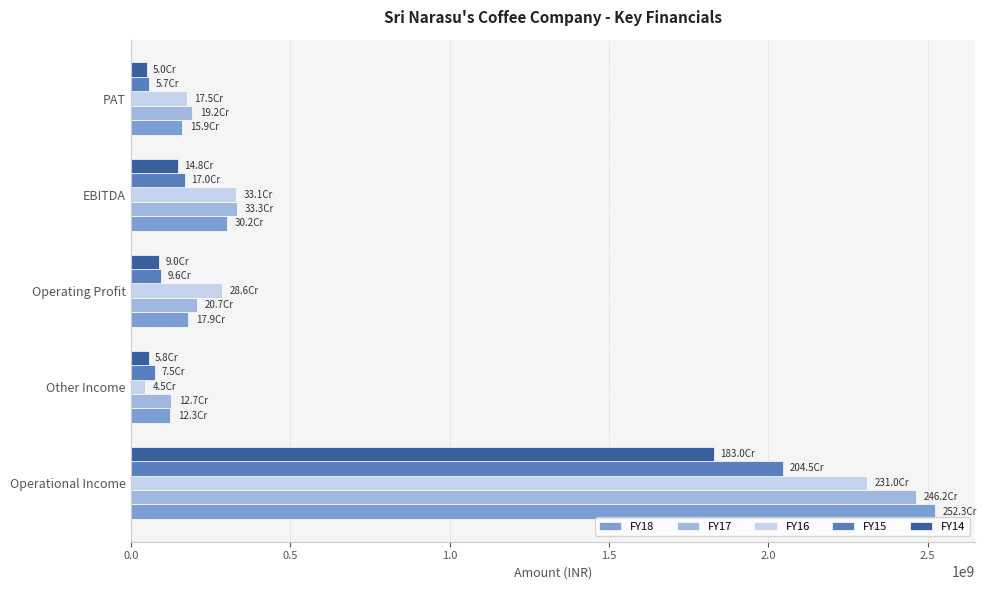

How many distinct data groups are displayed?

5